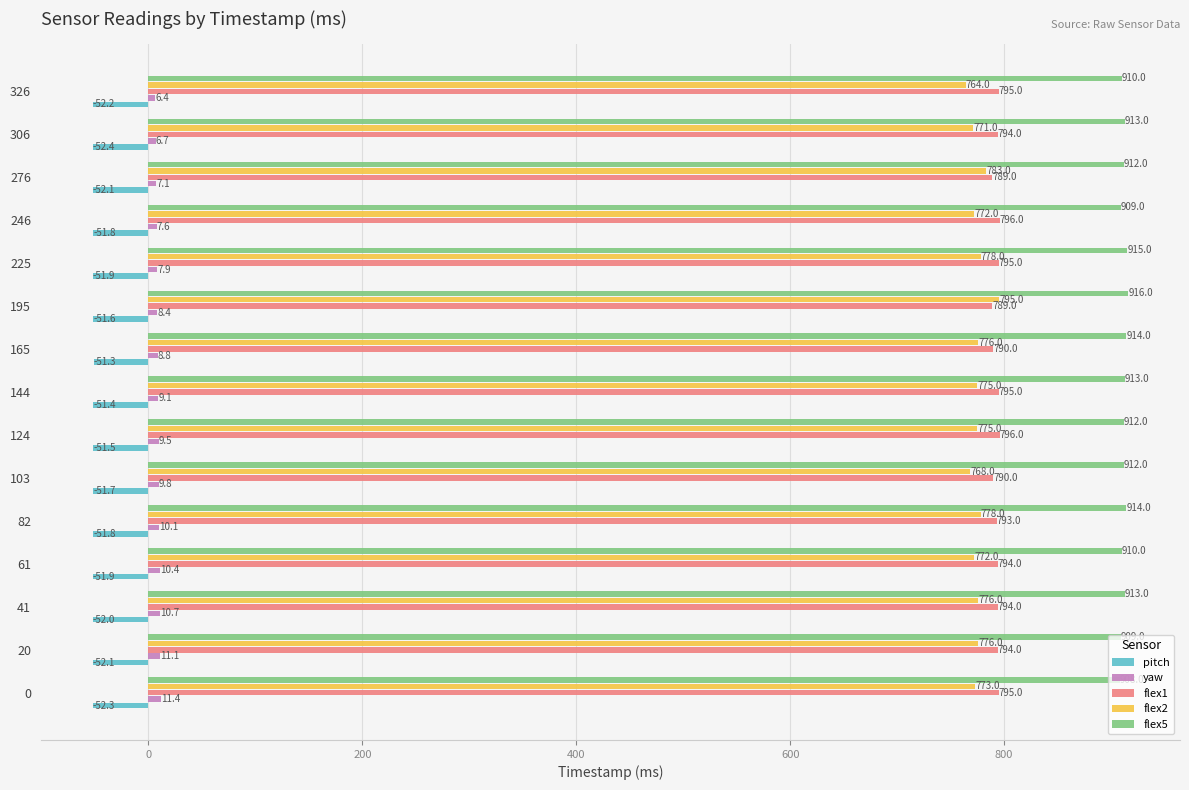

Rank the categories by yaw value from lowest to highest.

326, 306, 276, 246, 225, 195, 165, 144, 124, 103, 82, 61, 41, 20, 0